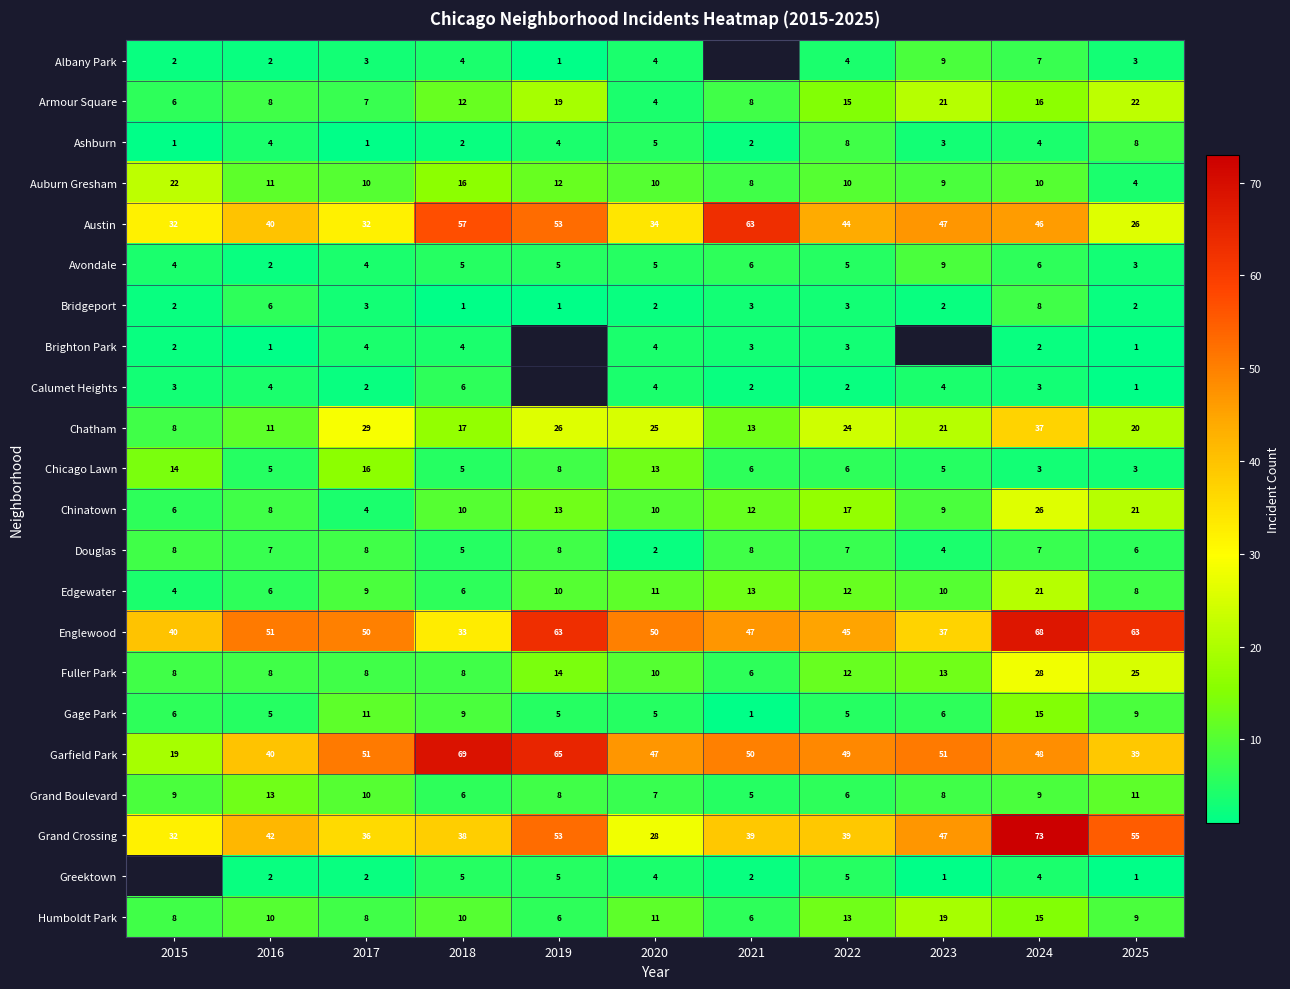

What is the sum of all Ashburn values?

42